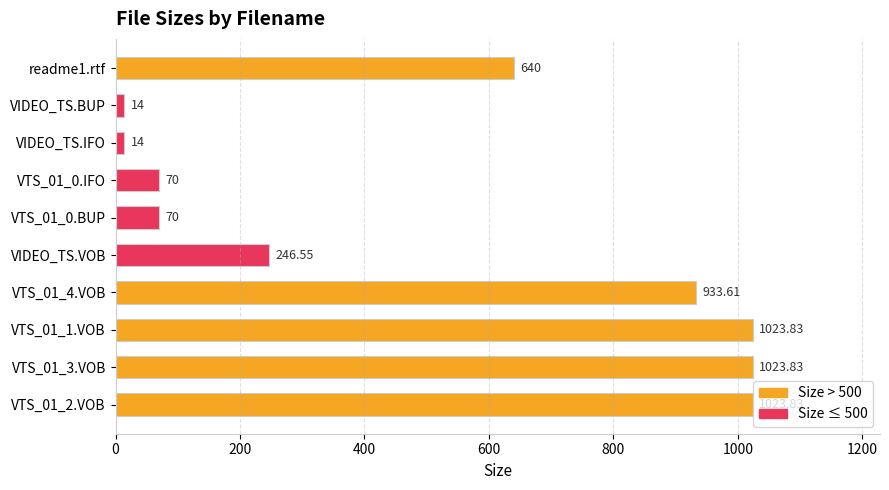

What is the smallest value displayed?

14.0